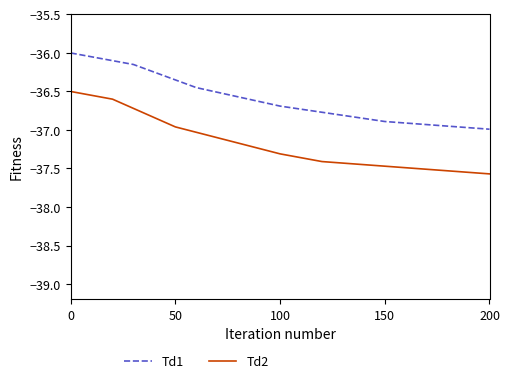

Does the chart have visible grid lines?

No